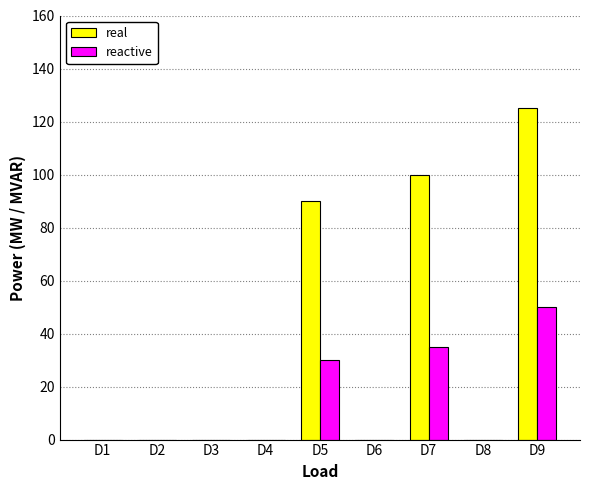

How many distinct data groups are displayed?

2